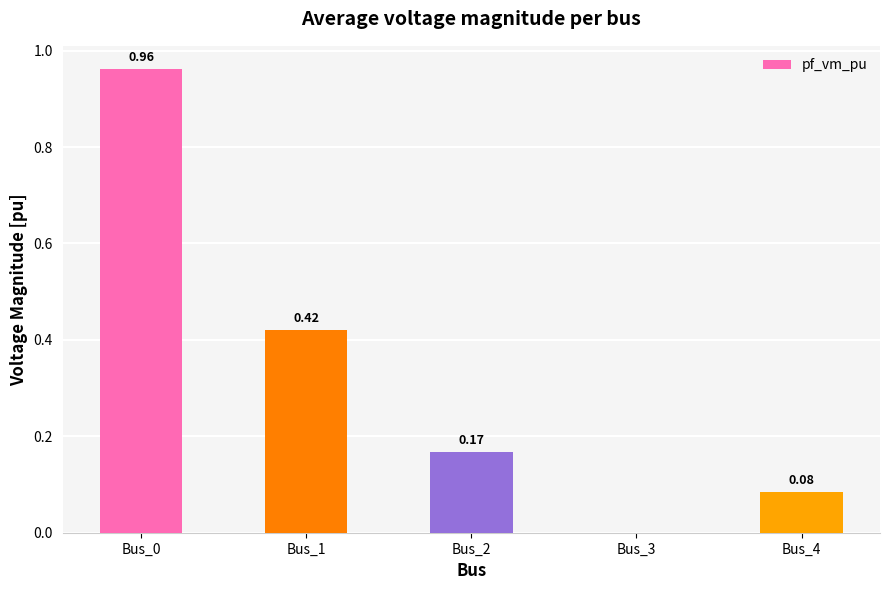

What is the sum of all values?

1.6